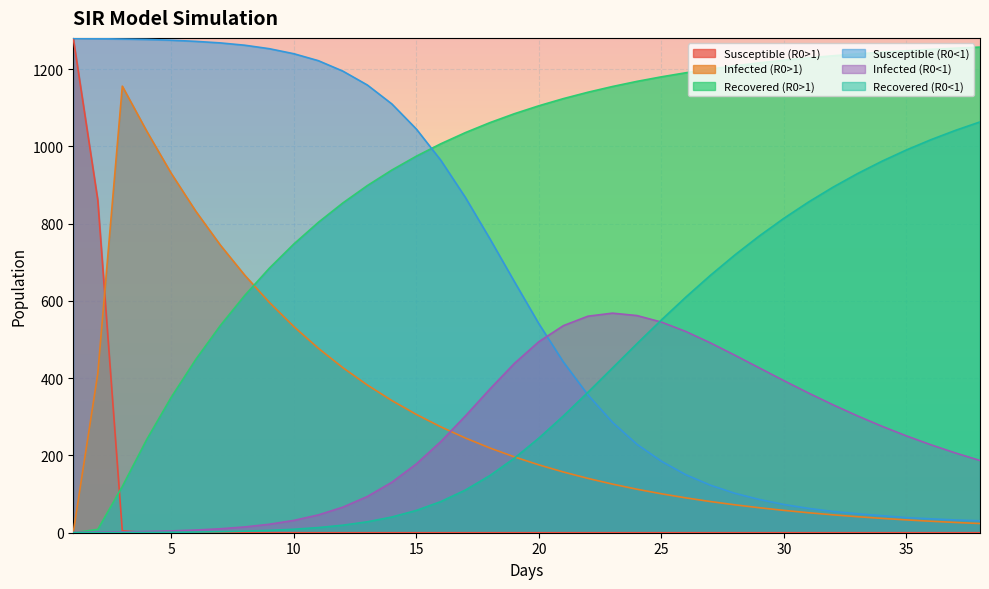

How many series are shown in this chart?

6